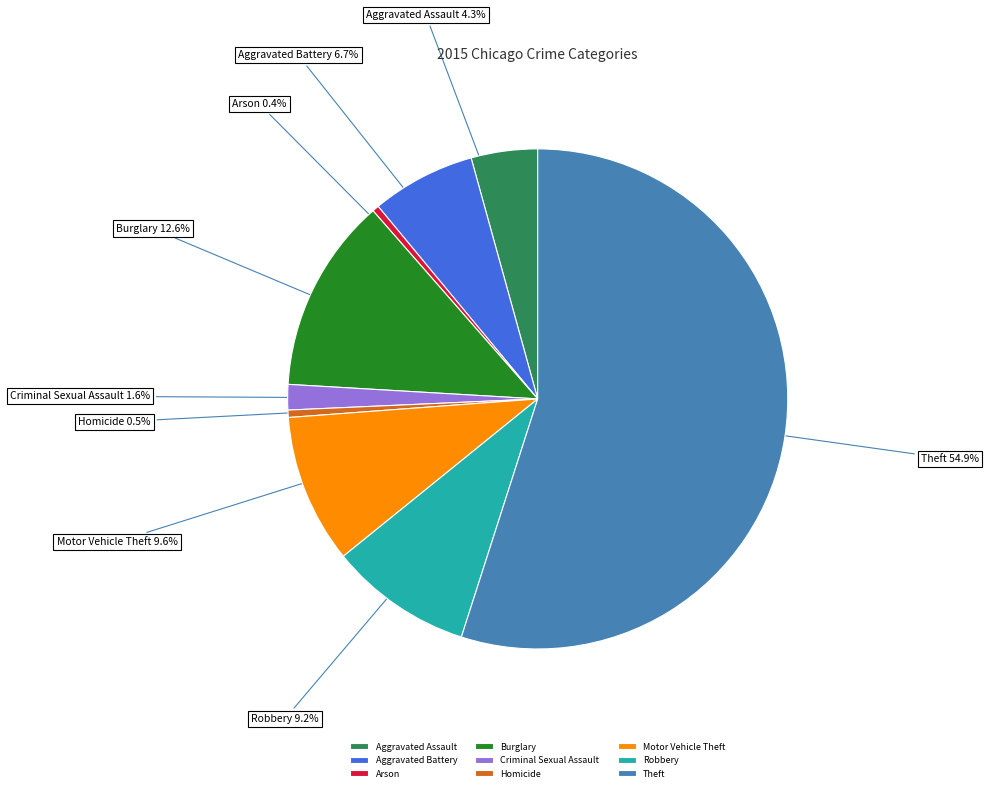

What is the ratio of the value at Aggravated Battery to the value at Arson?

15.7